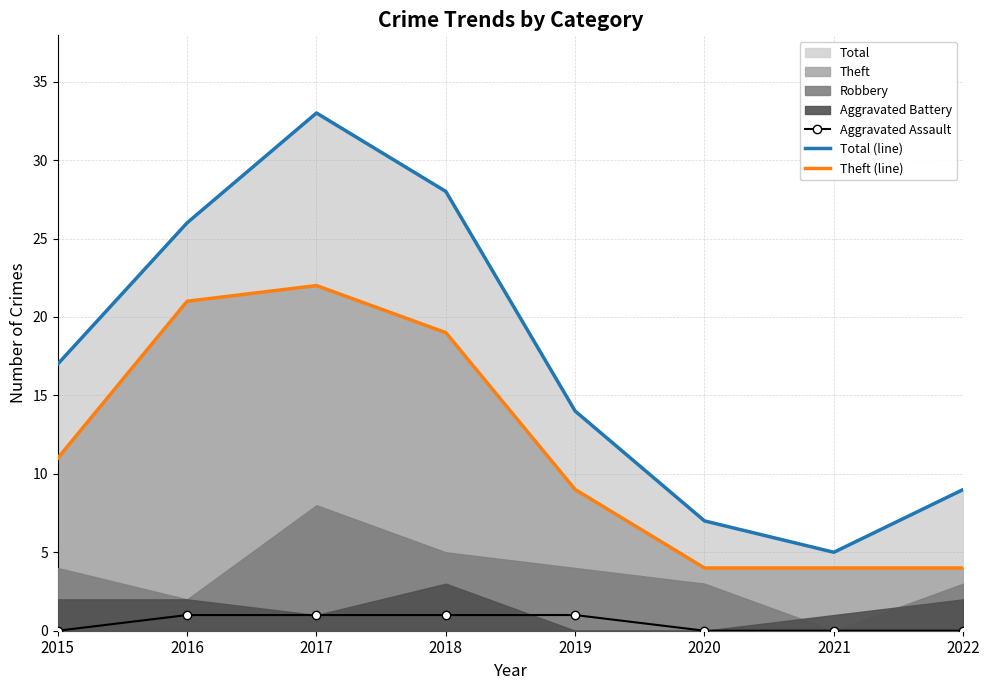

What is the difference between the second highest and minimum values in the Aggravated Assault series?

1